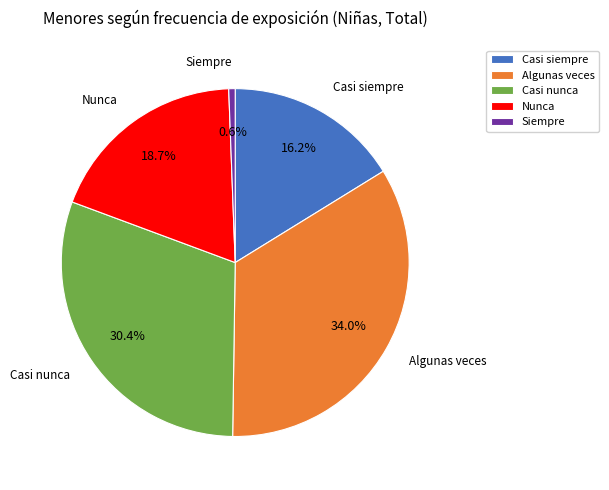

Do Algunas veces and Nunca together represent more than half of the pie?

Yes